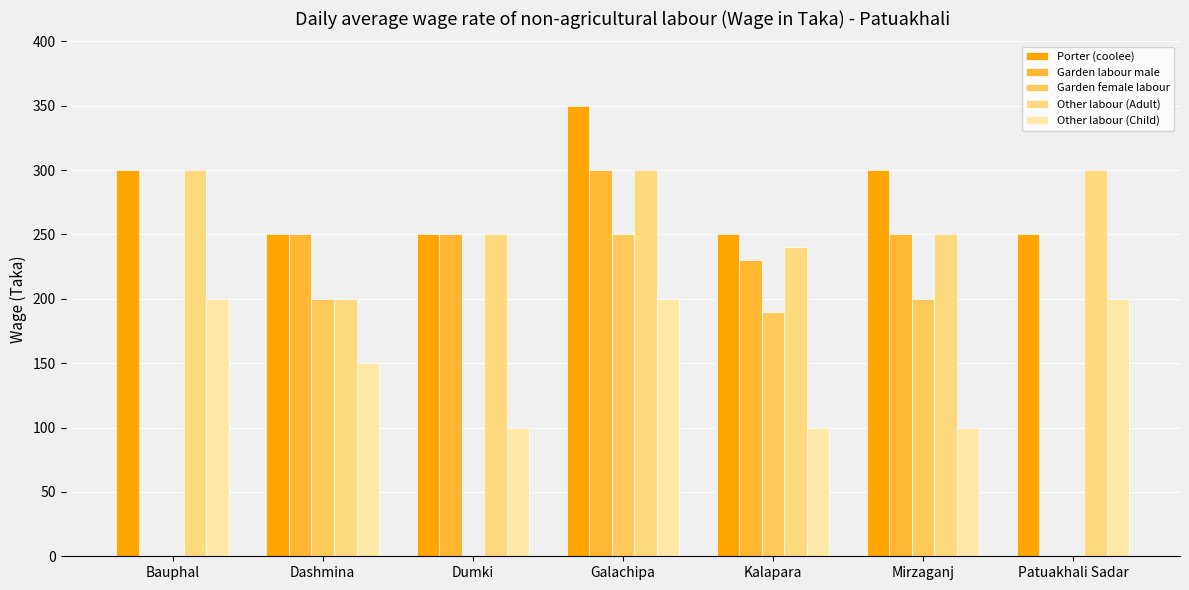

Between Dashmina and Patuakhali Sadar, which series saw the biggest shift?

Garden labour male